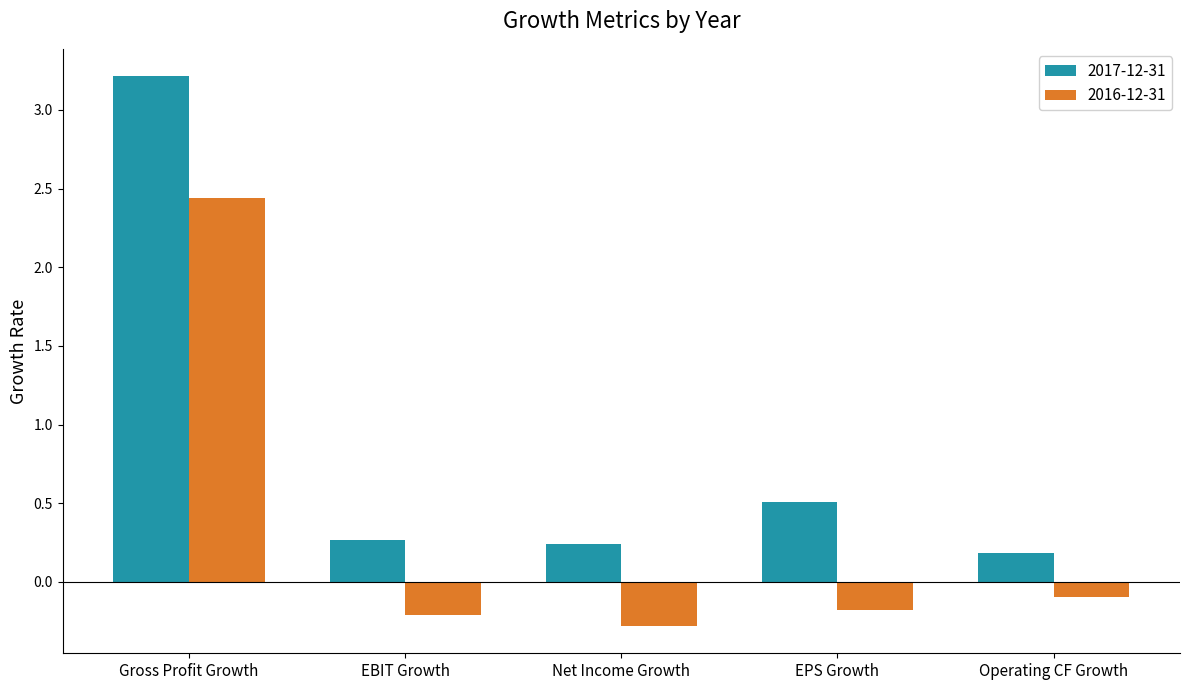

What is the difference between the maximum and minimum values in the 2017-12-31 series?

3.0